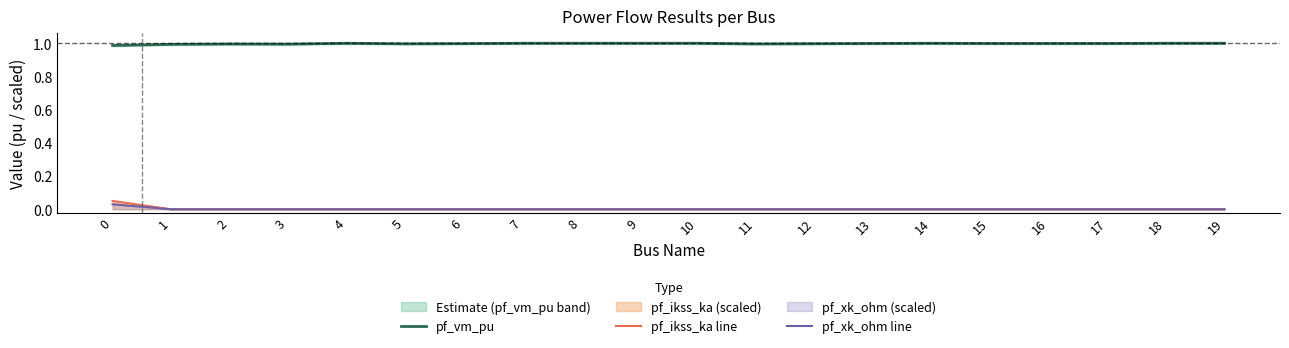

What is the sum of all pf_vm_pu values?

20.0